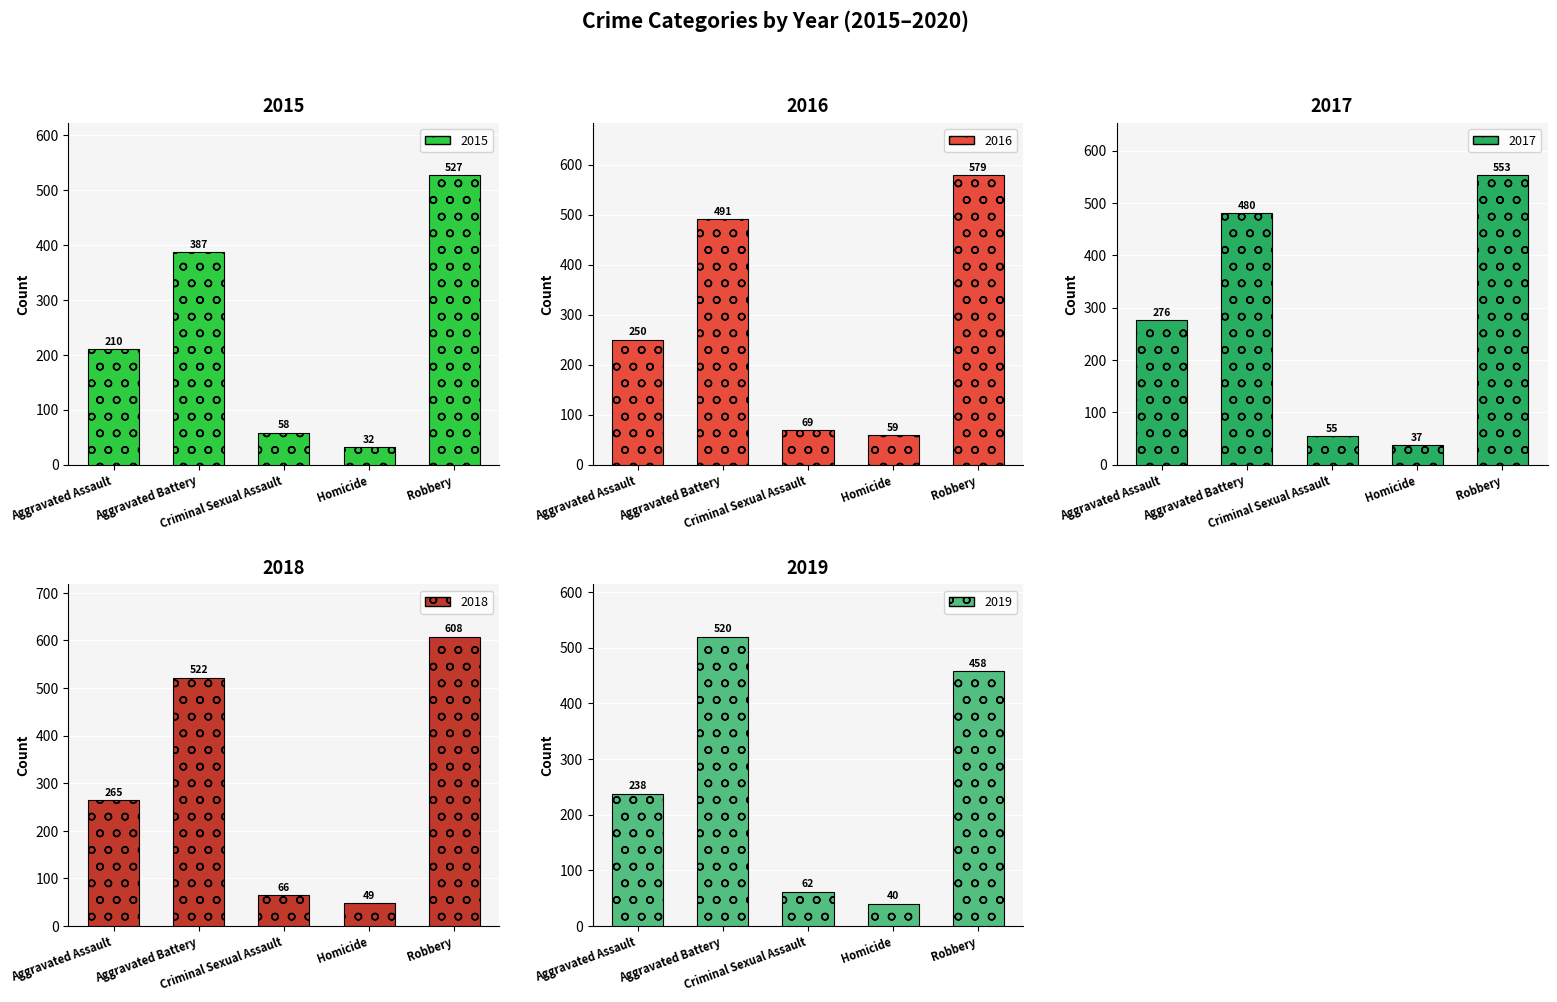

What is the label of the 4th bar from the right?

Aggravated Battery